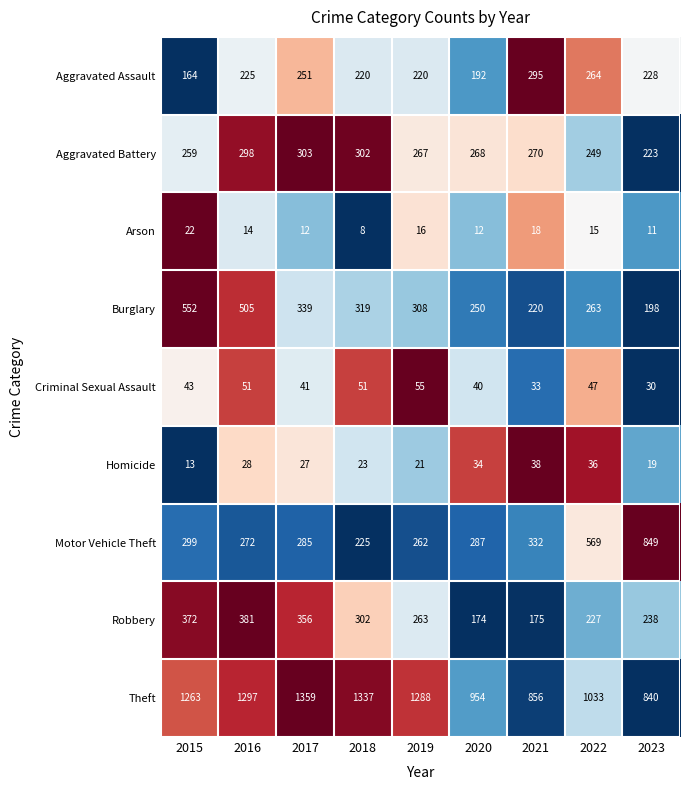

True or false: Burglary has a value of 441 at 2022.

False